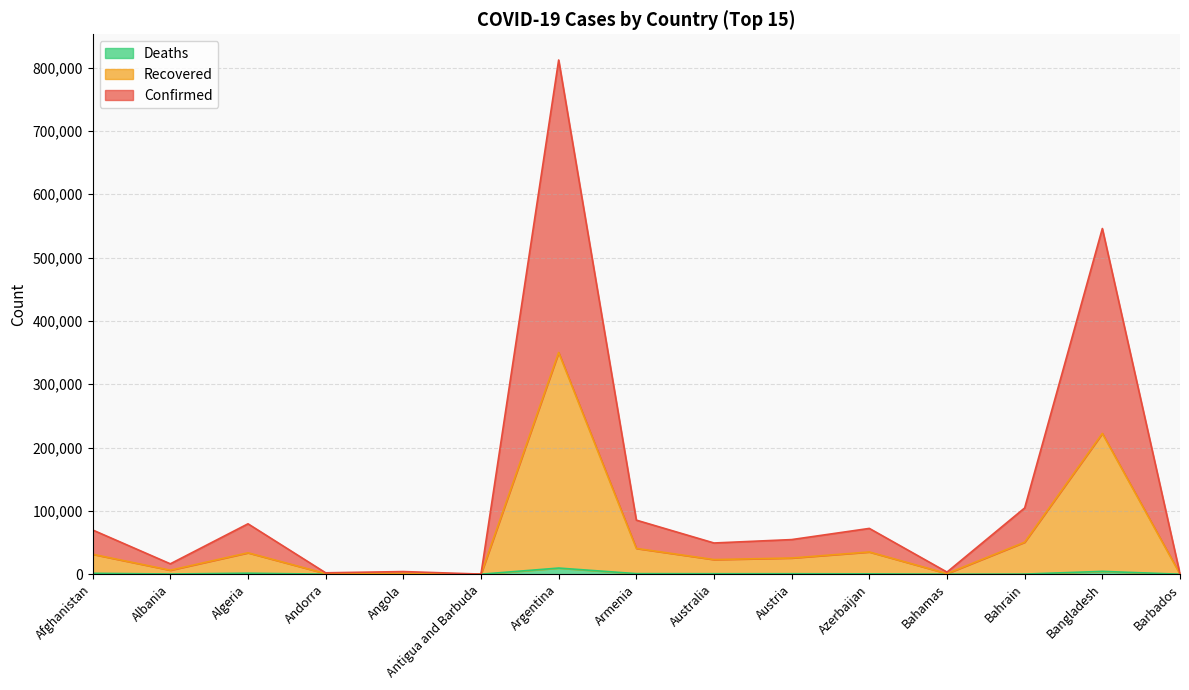

Between Andorra and Bahrain, which series saw the biggest shift?

Confirmed